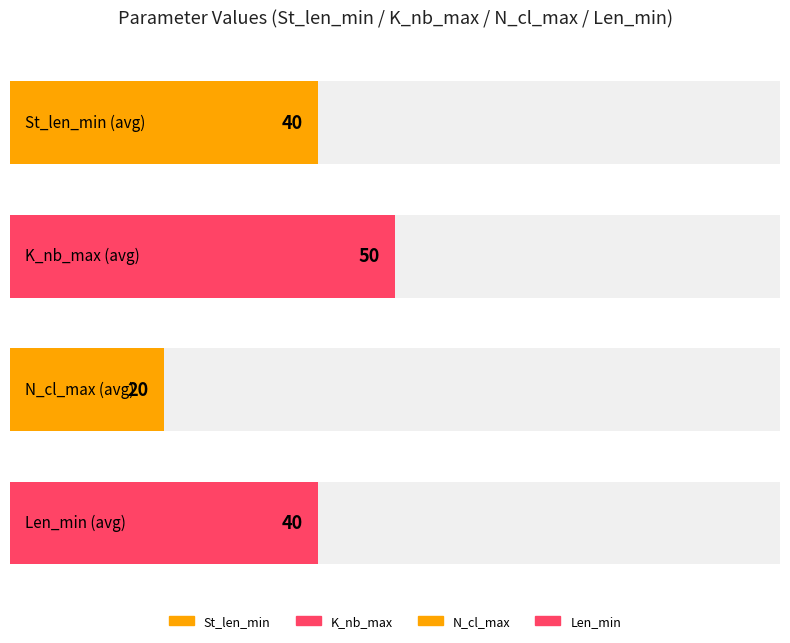

Is it true that Len_min equals 40 at Mode?

True